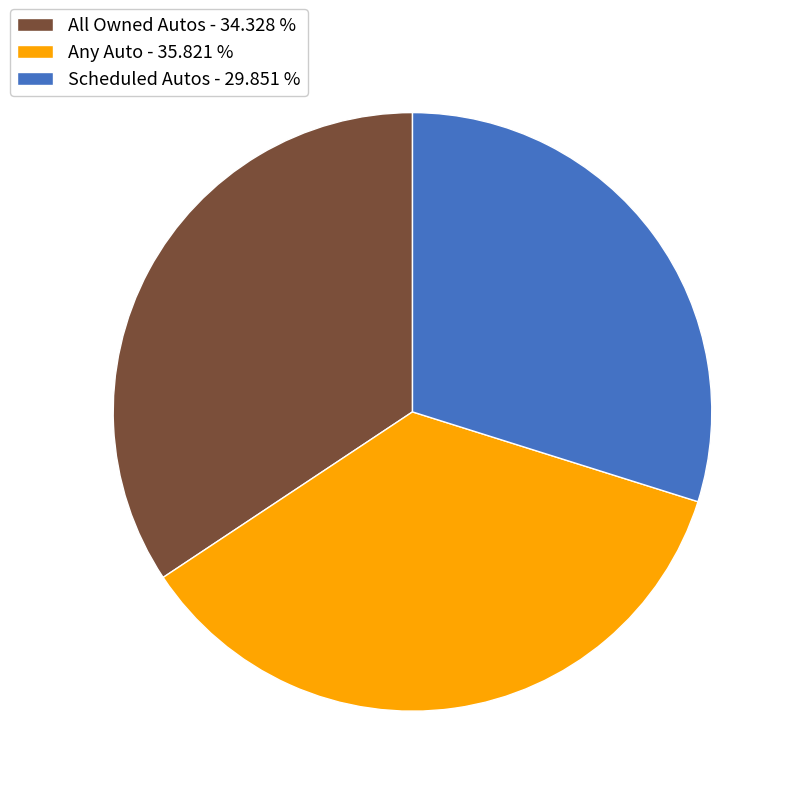

How many segments does this pie chart have?

3